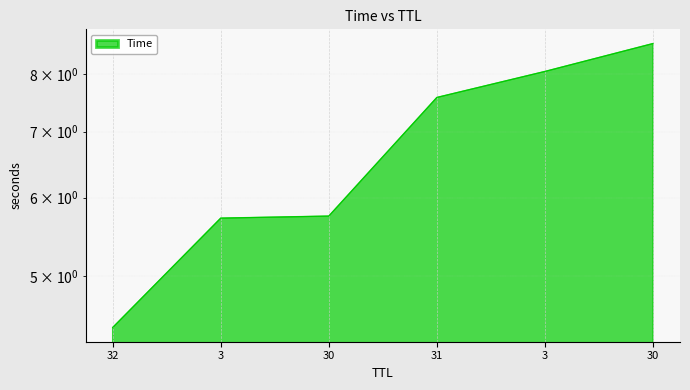

Between 3 and 32, which is larger?

3